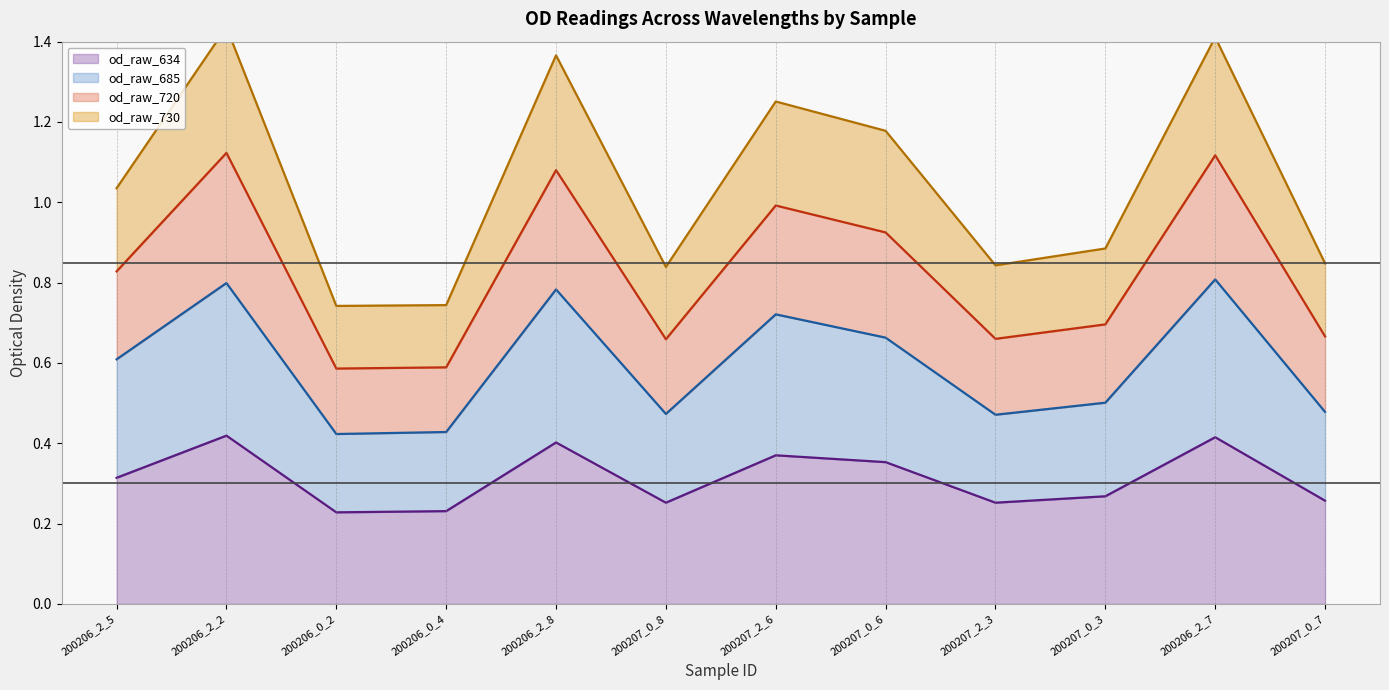

Where is the first local minimum for od_raw_634?

200206_0_2